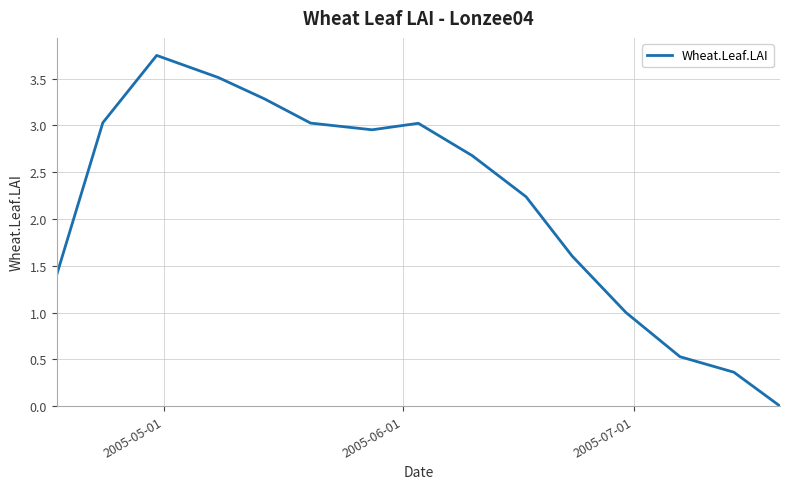

What is the average value?

2.2